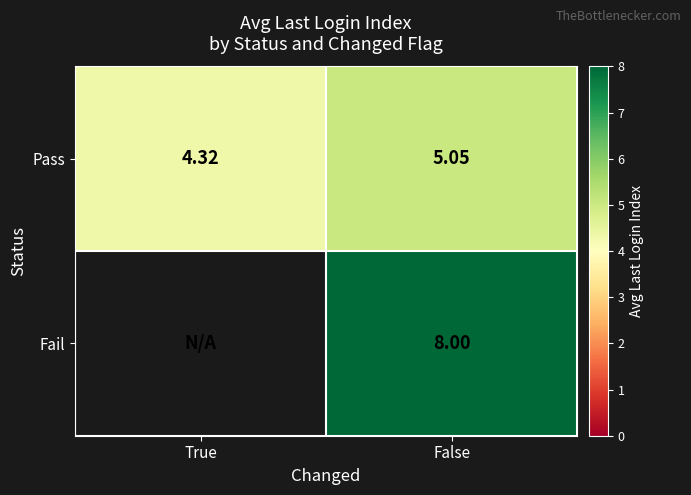

Is the value of Fail at False greater than the value of Pass at True?

Yes